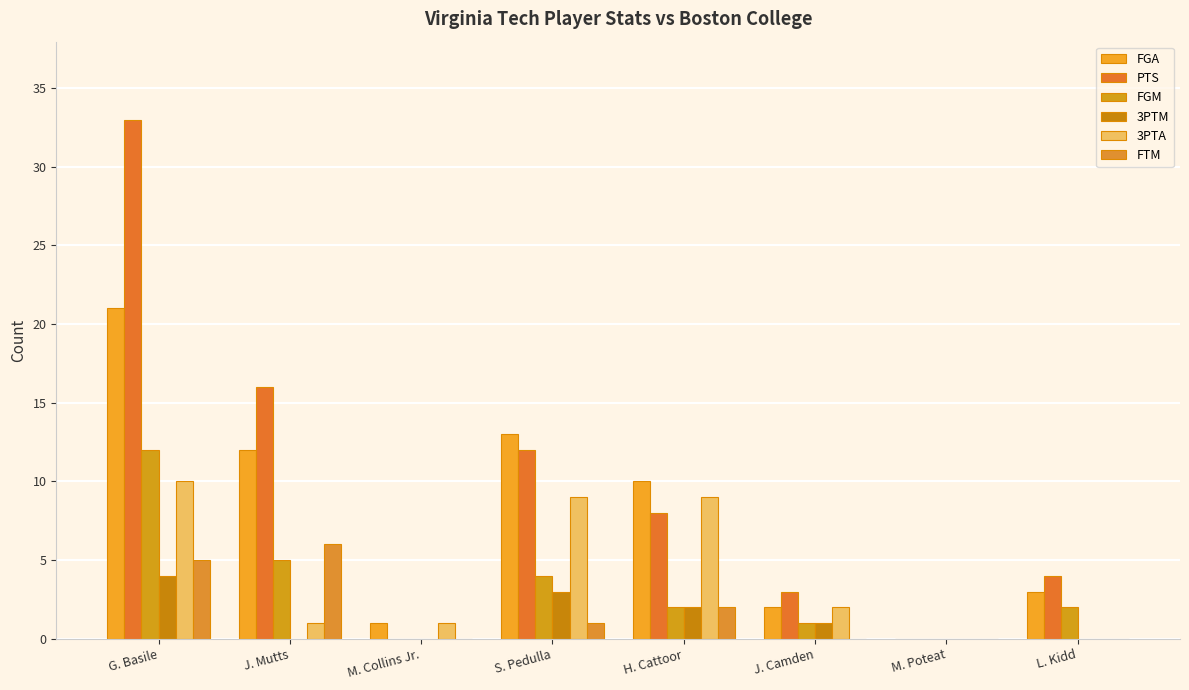

Is it true that 3PTM equals 2 at G. Basile?

False